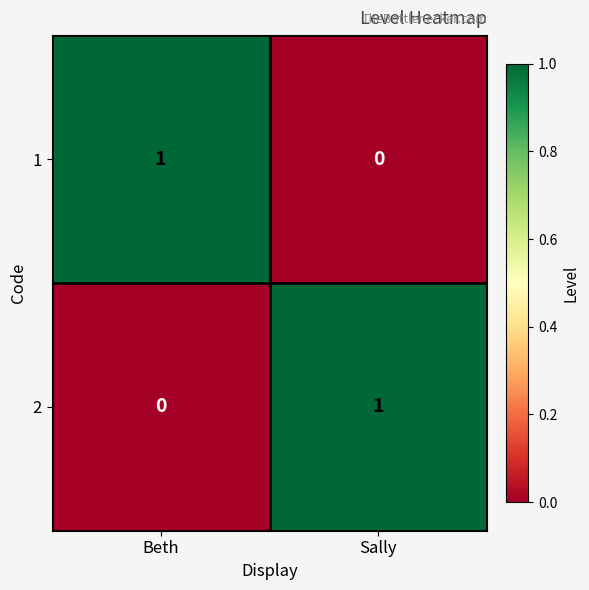

At which label is 2 closest to 0?

Beth